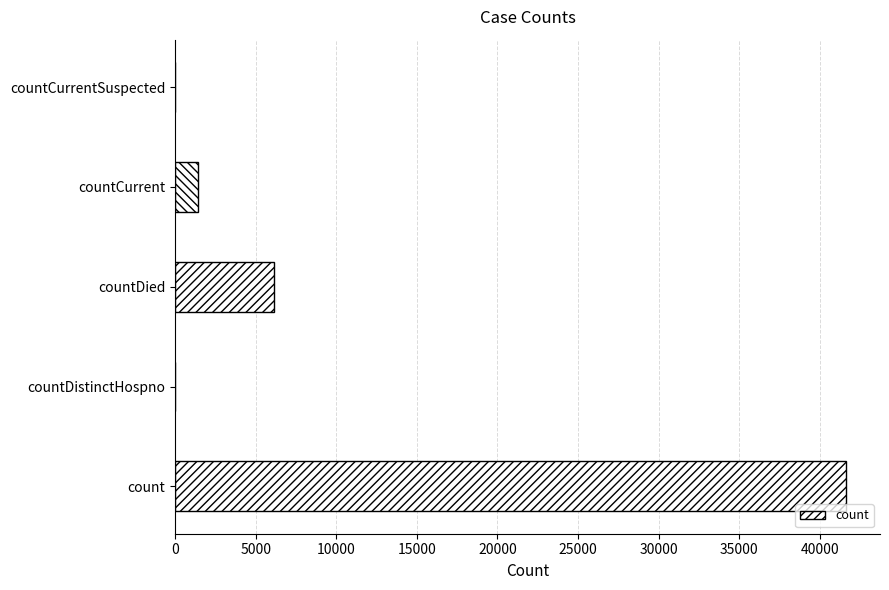

The value at countDistinctHospno is 0. True or false?

True